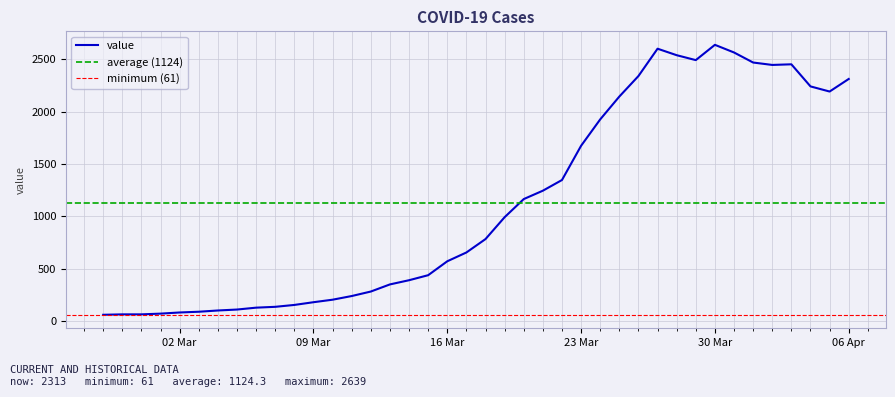

Where is the first local minimum?

2020-03-29